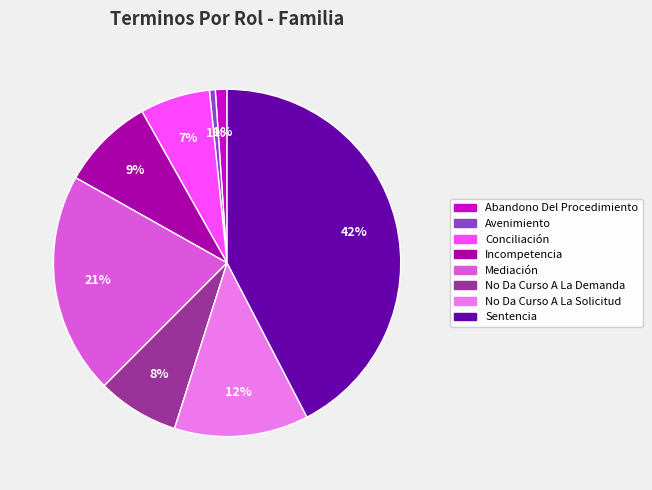

To the nearest percent, what is the average slice percentage?

12%